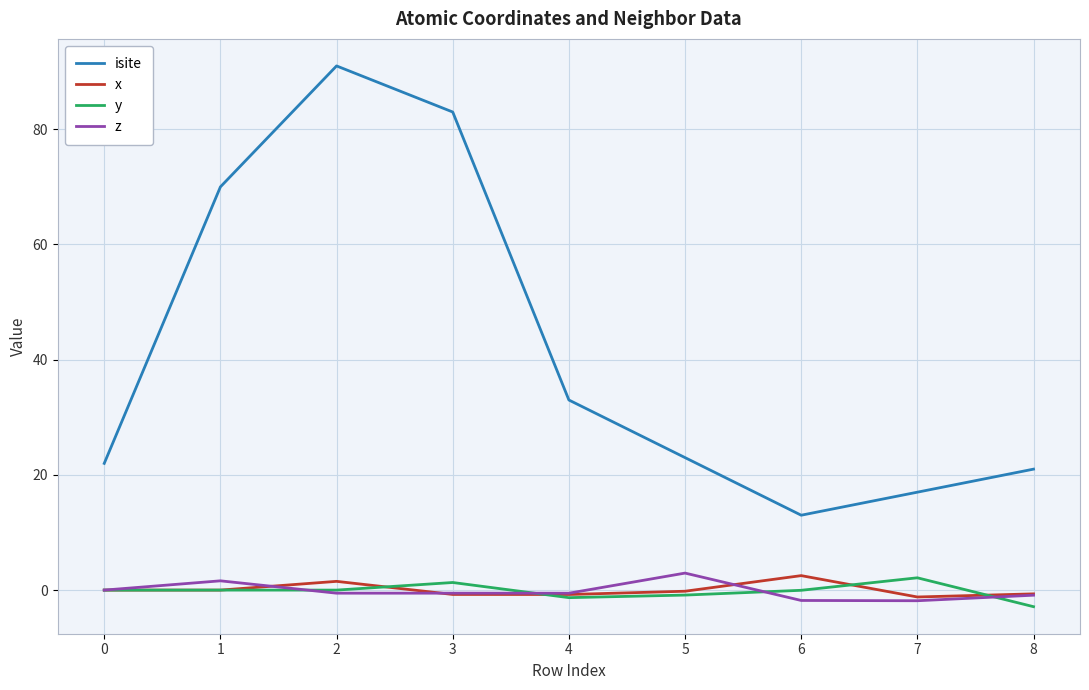

Does the chart display data point markers on the line(s)?

No